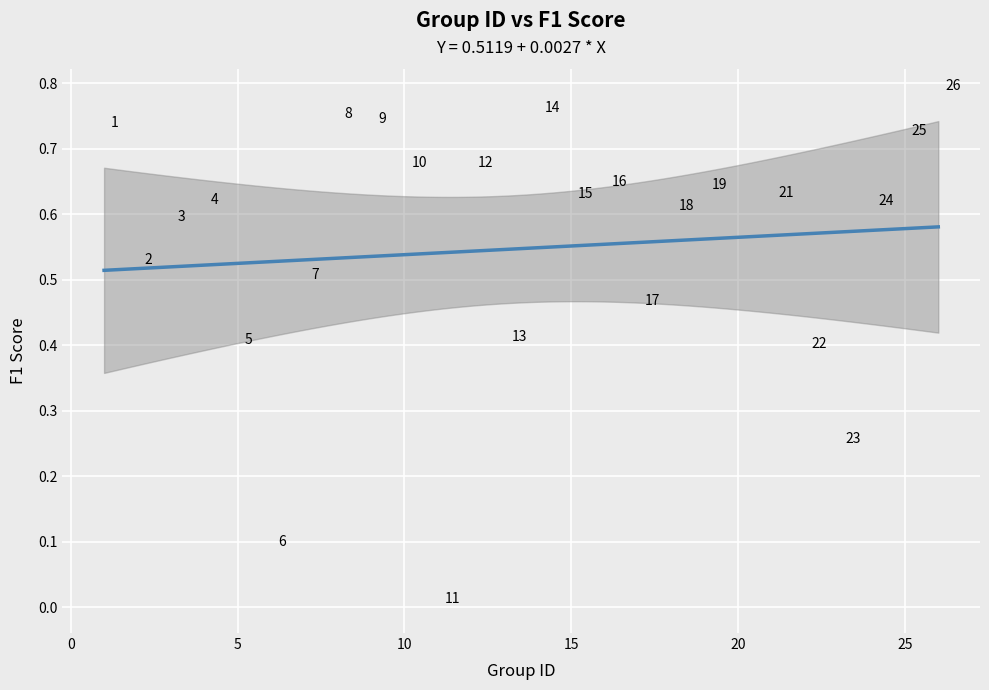

What is the range of X values (max minus min)?

25.0